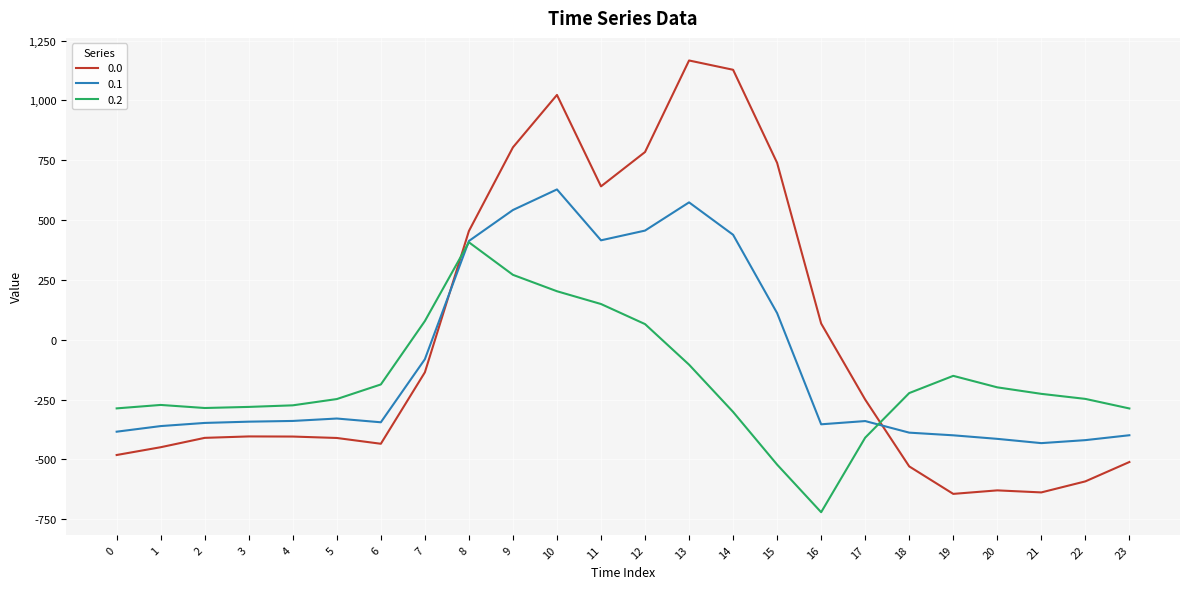

What is the difference between the highest and lowest values at 22?

344.8